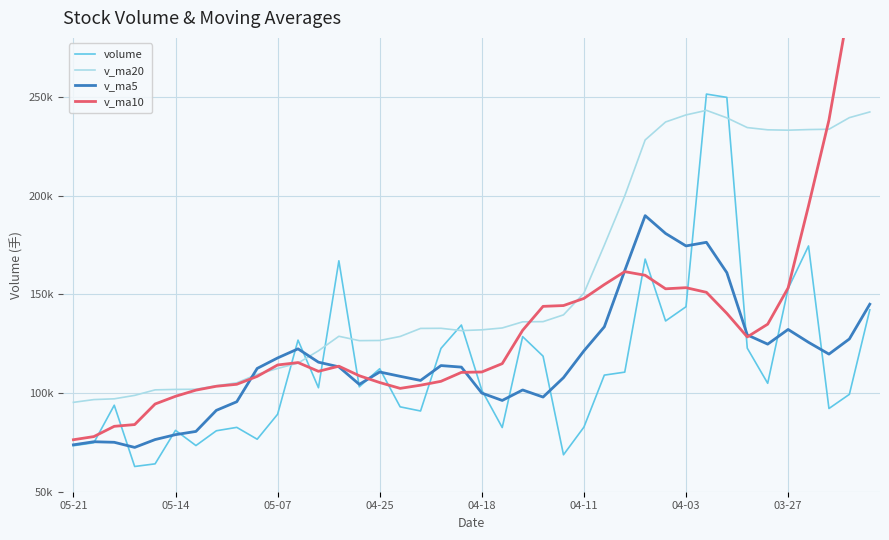

What is the sum of all v_ma5 values?

4665871.6